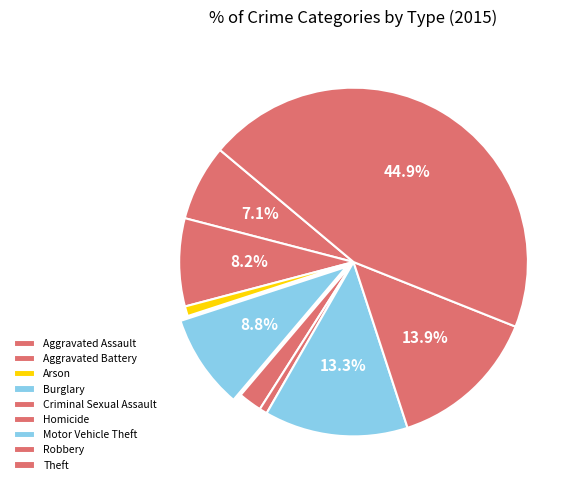

Is it true that Robbery is 6% of the pie?

False